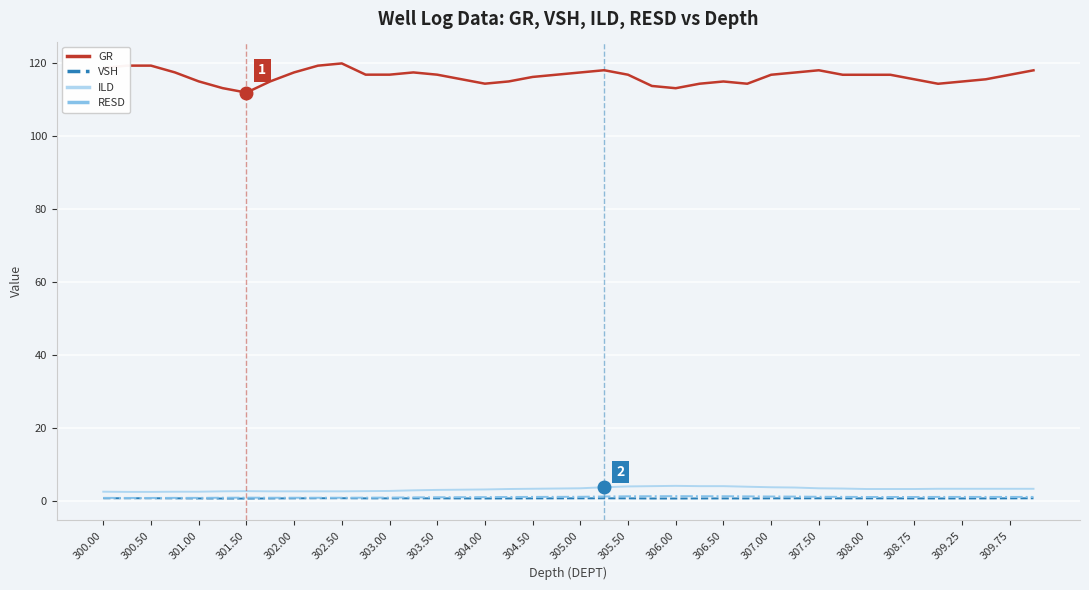

True or false: GR and ILD cross at least once.

False